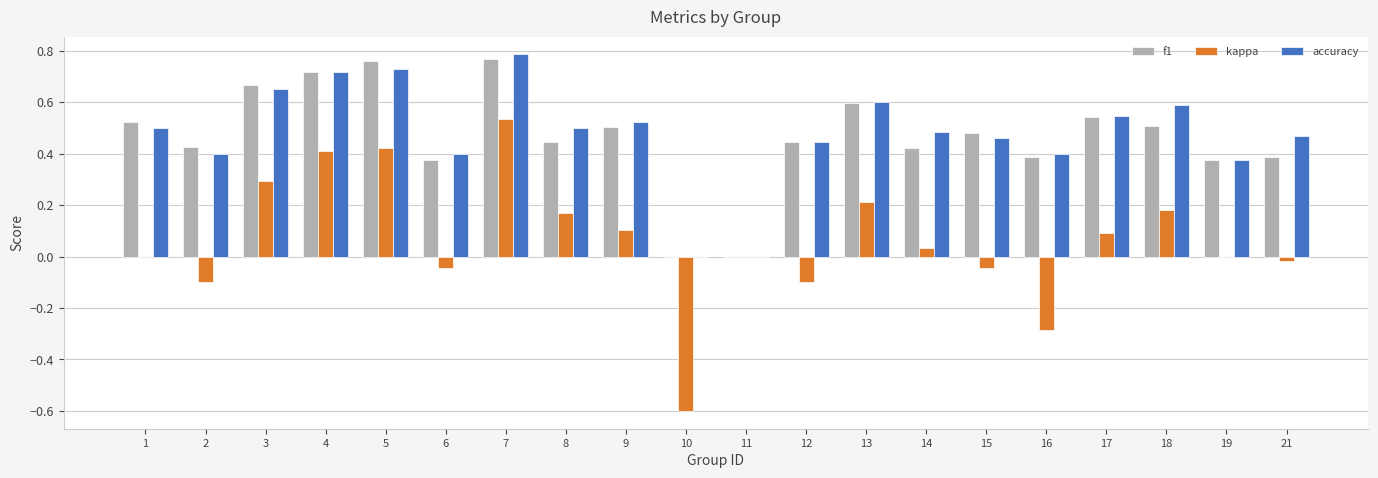

At which label does kappa reach its peak?

7